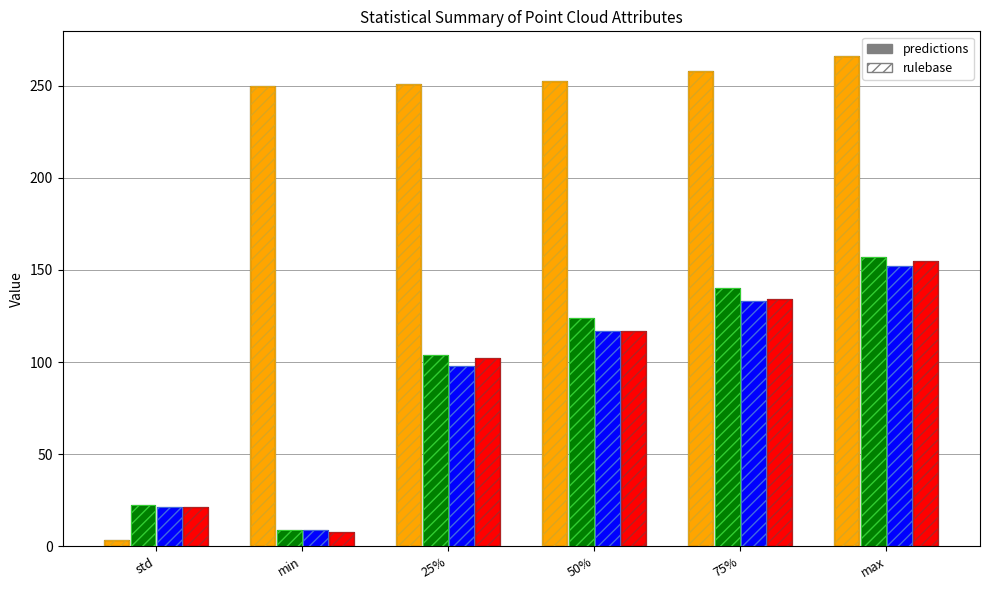

At which category does the chart reach its peak across all series?

max